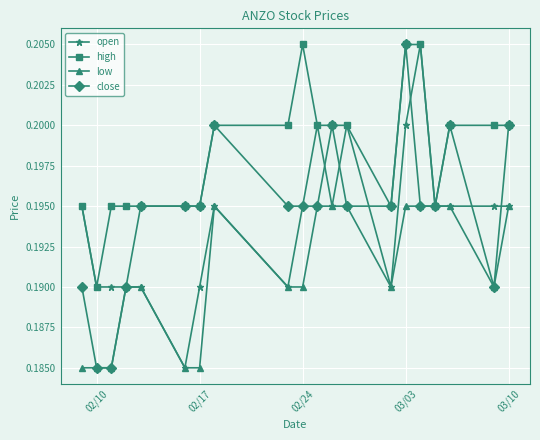

At how many categories does at least one series exceed 0?

20